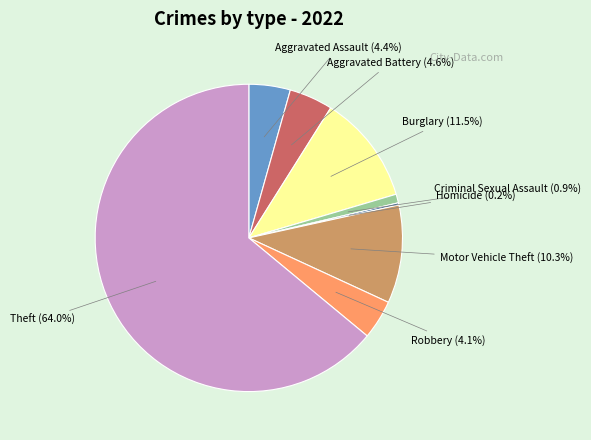

Is Burglary the majority of the pie?

No